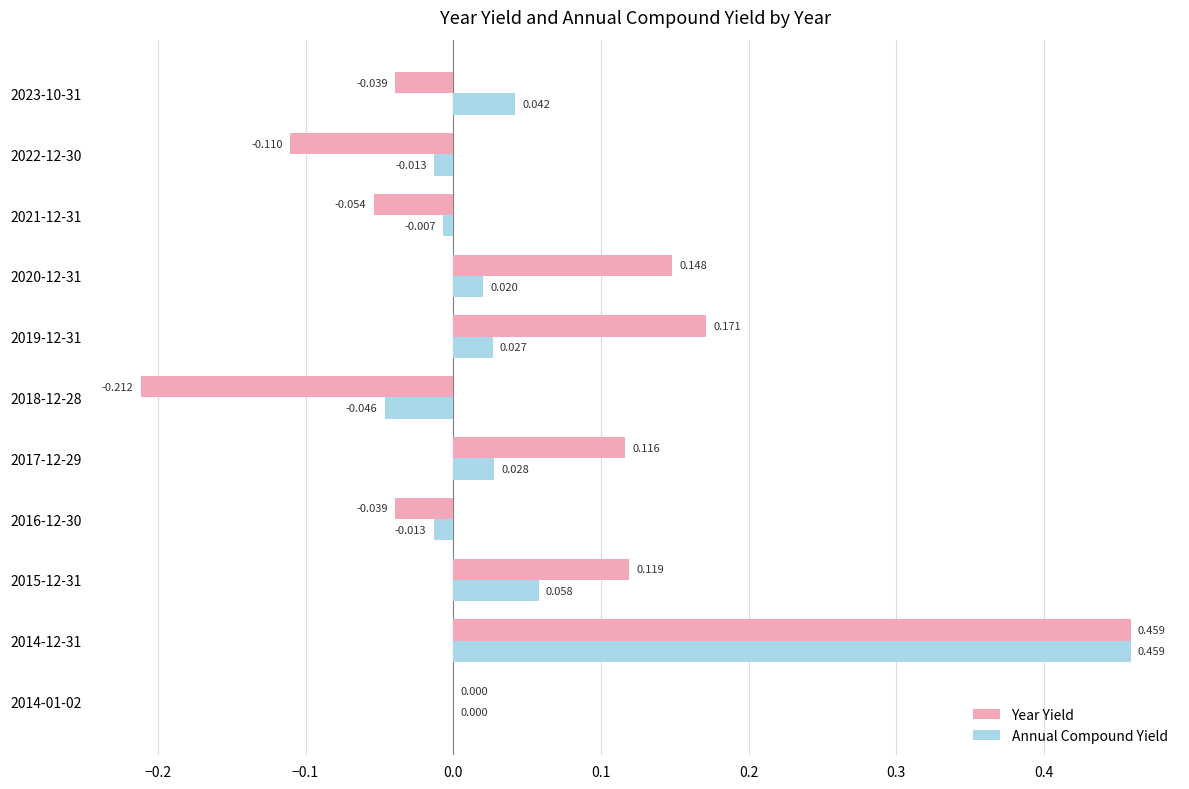

Which label corresponds to the largest value in the chart?

2014-12-31